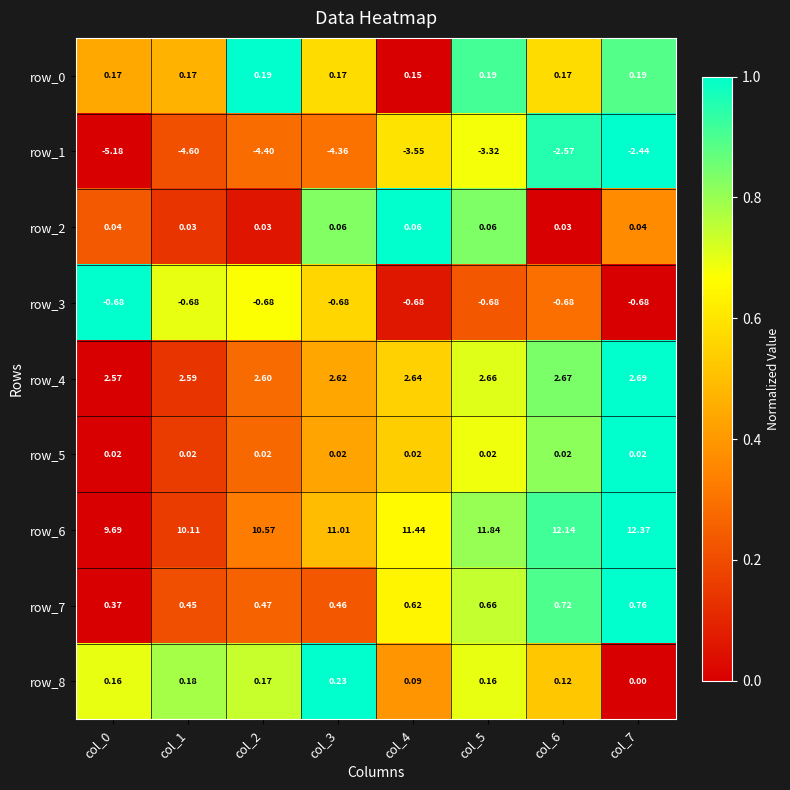

Is the value of row_5 at col_7 greater than the value of row_6 at col_2?

No